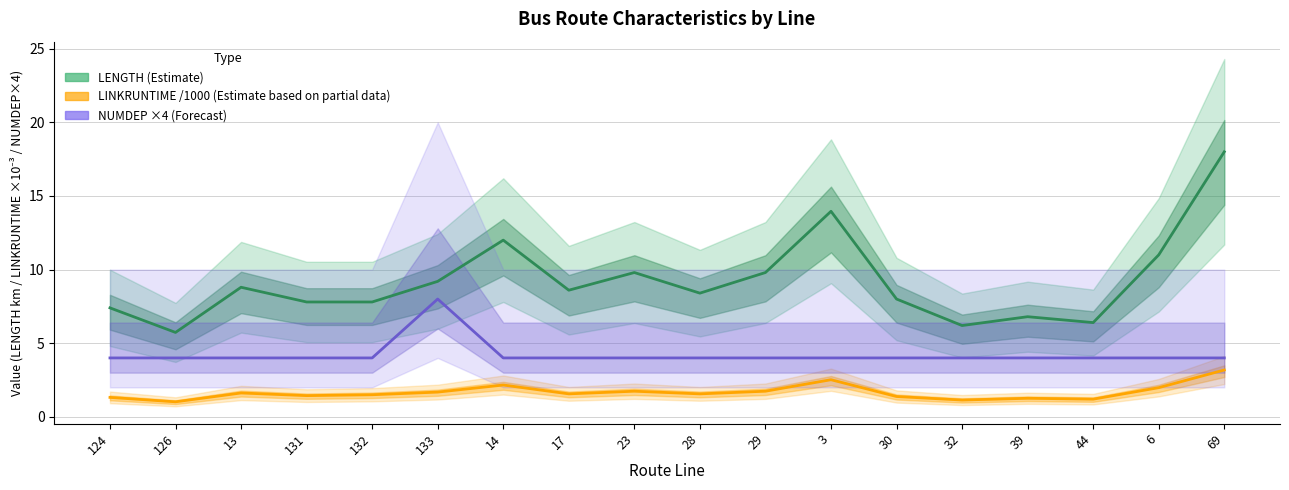

True or false: NUMDEP ×4 (Forecast) has more than 0 interior local peaks.

True